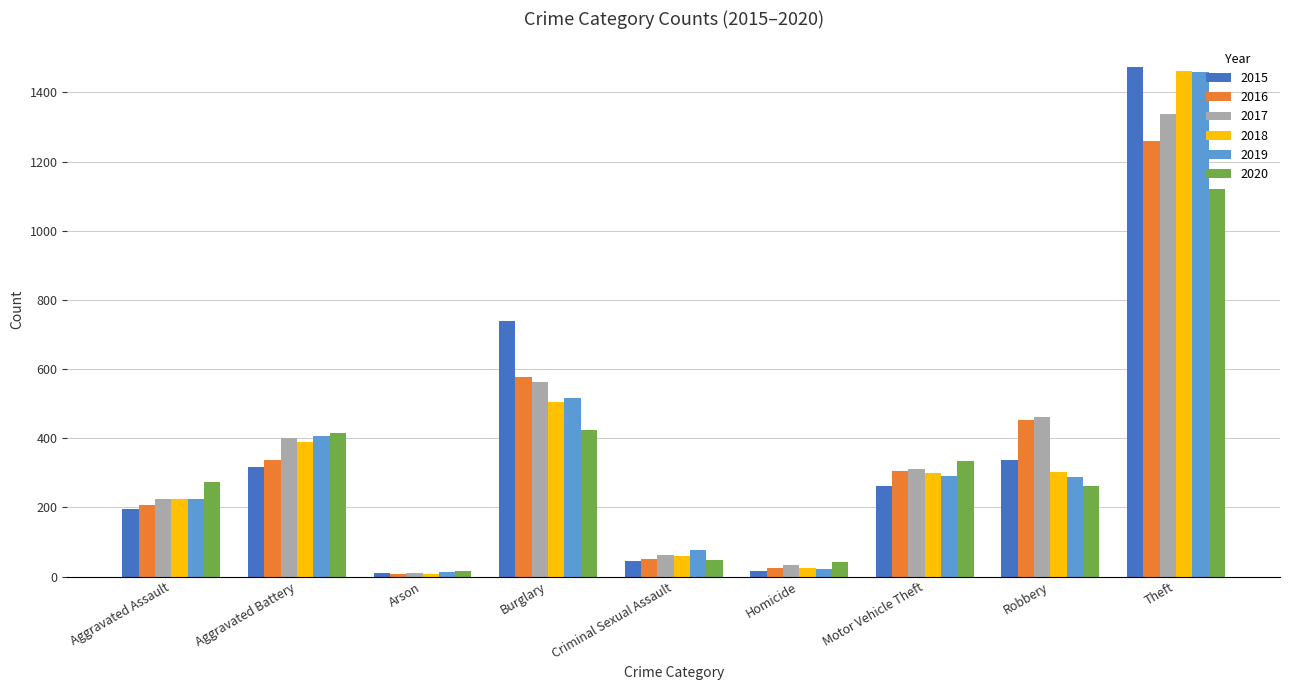

Which label corresponds to the largest value in the chart?

Theft